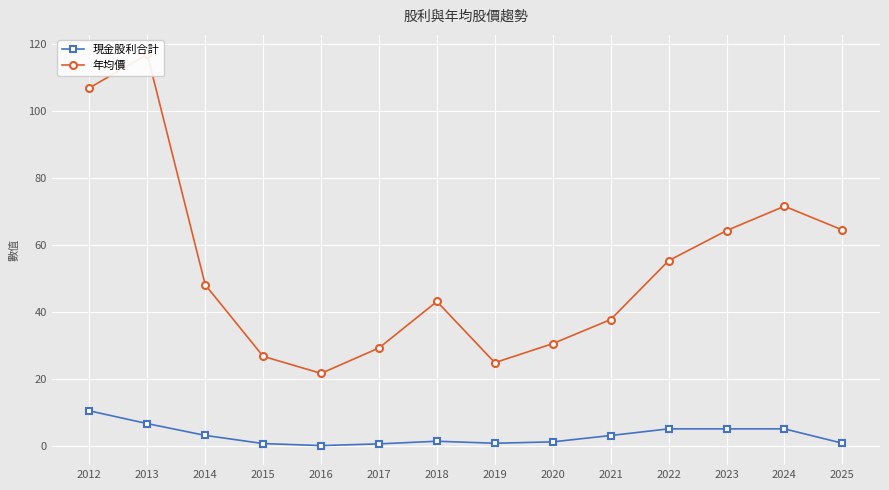

Which label corresponds to the largest value in the chart?

2013